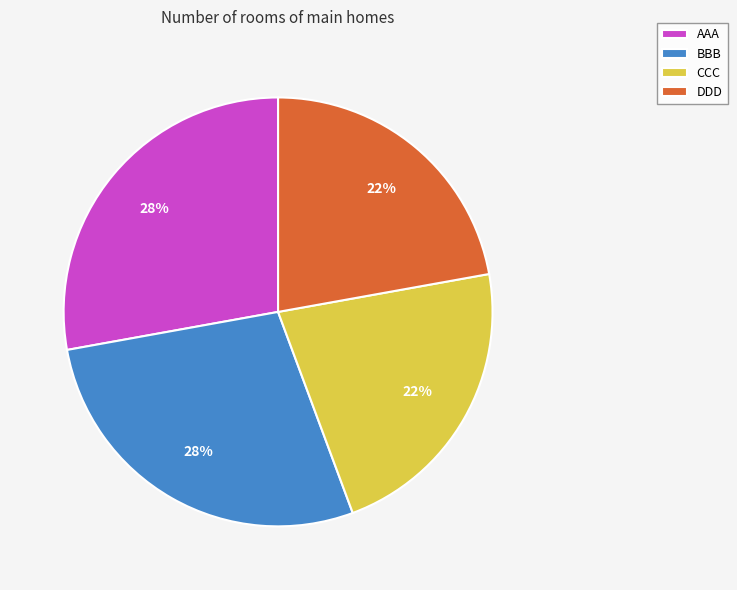

What percentage is the CCC slice, to the nearest percent?

22%